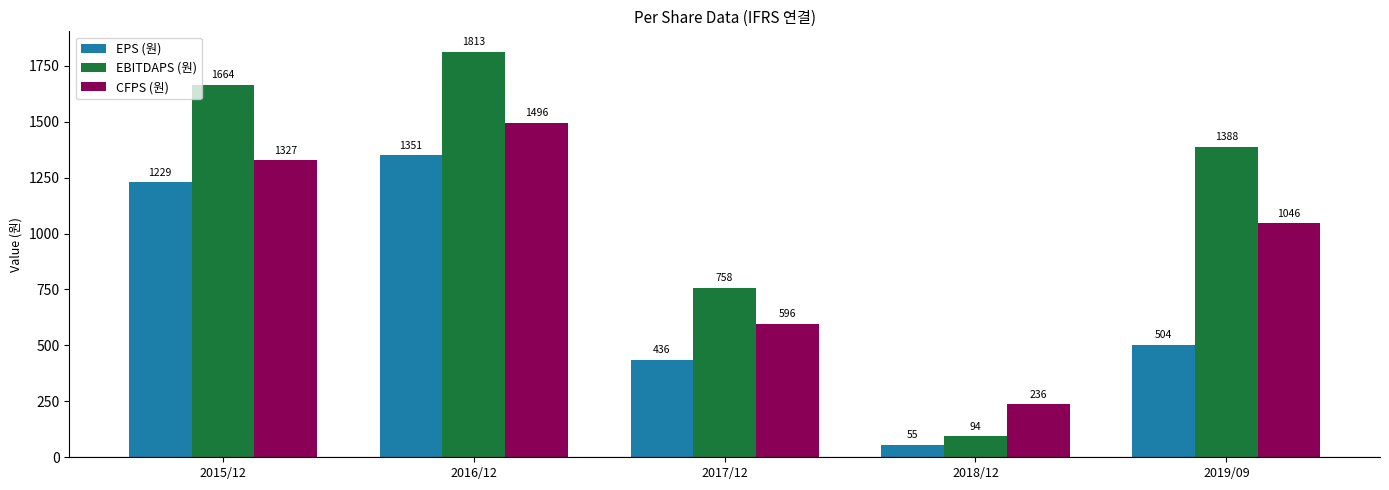

Reading left to right, list all the values displayed in this chart.

EPS (원): 2015/12=1229	2016/12=1351	2017/12=436	2018/12=55	2019/09=504
EBITDAPS (원): 2015/12=1664	2016/12=1813	2017/12=758	2018/12=94	2019/09=1388
CFPS (원): 2015/12=1327	2016/12=1496	2017/12=596	2018/12=236	2019/09=1046